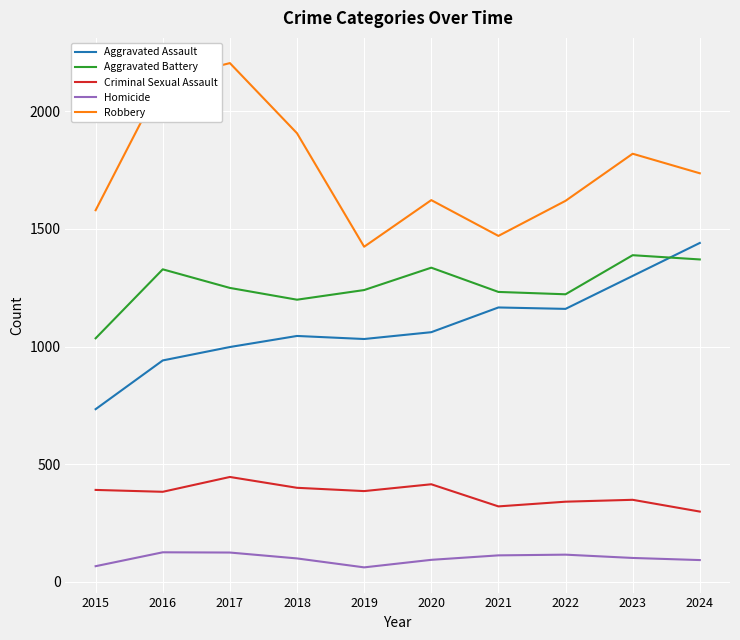

What is the difference between the maximum and minimum values in the Homicide series?

64